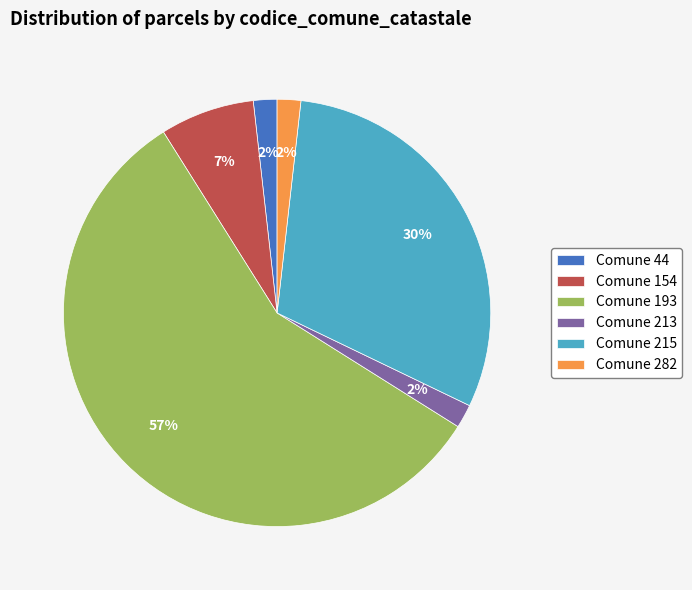

Which category accounts for the majority?

Comune 193